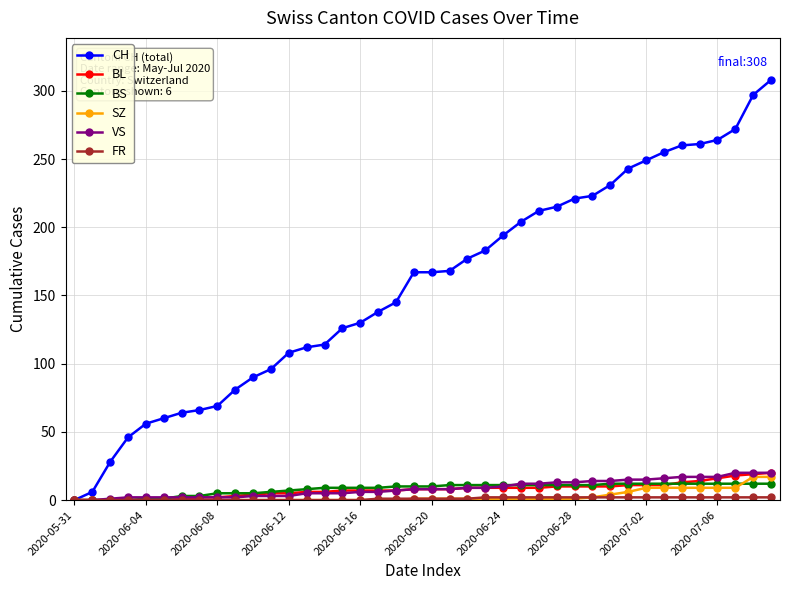

At how many categories does at least one series exceed 77?

31